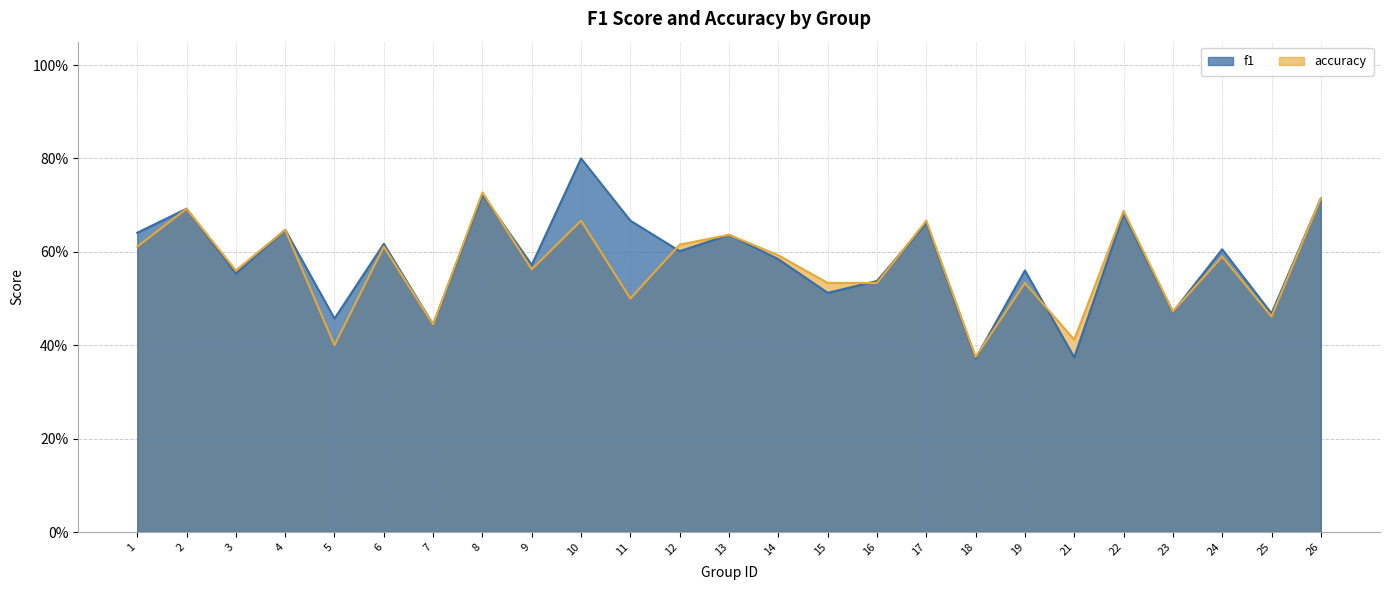

What is the lowest value of the f1 series?

0.4